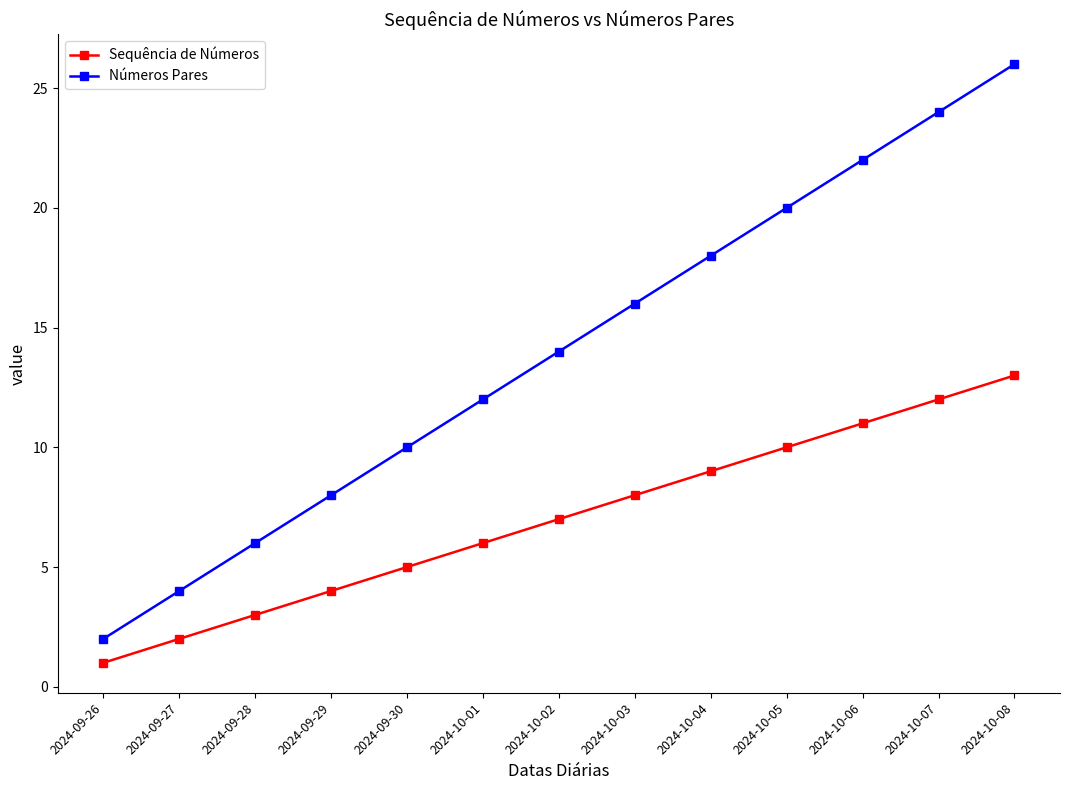

Reading left to right, list all the values displayed in this chart.

Sequência de Números: 2024-09-26=1	2024-09-27=2	2024-09-28=3	2024-09-29=4	2024-09-30=5	2024-10-01=6	2024-10-02=7	2024-10-03=8	2024-10-04=9	2024-10-05=10	2024-10-06=11	2024-10-07=12	2024-10-08=13
Números Pares: 2024-09-26=2	2024-09-27=4	2024-09-28=6	2024-09-29=8	2024-09-30=10	2024-10-01=12	2024-10-02=14	2024-10-03=16	2024-10-04=18	2024-10-05=20	2024-10-06=22	2024-10-07=24	2024-10-08=26